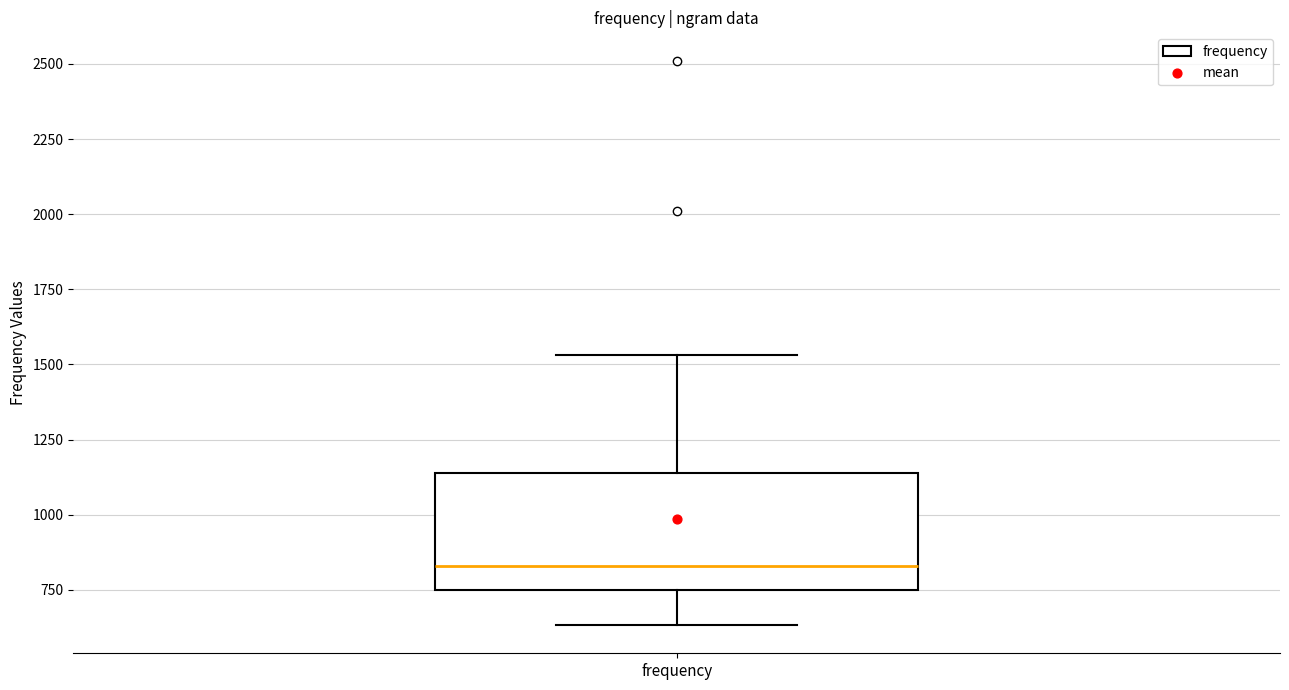

Transcribe this box plot: give where the median line is, the range the box spans, and where the two whiskers end, as read against the y-axis. The values are not printed on the chart, so give them approximately, as read against the axis.

median 850, box 750 to 1150, whiskers 650 to 1550